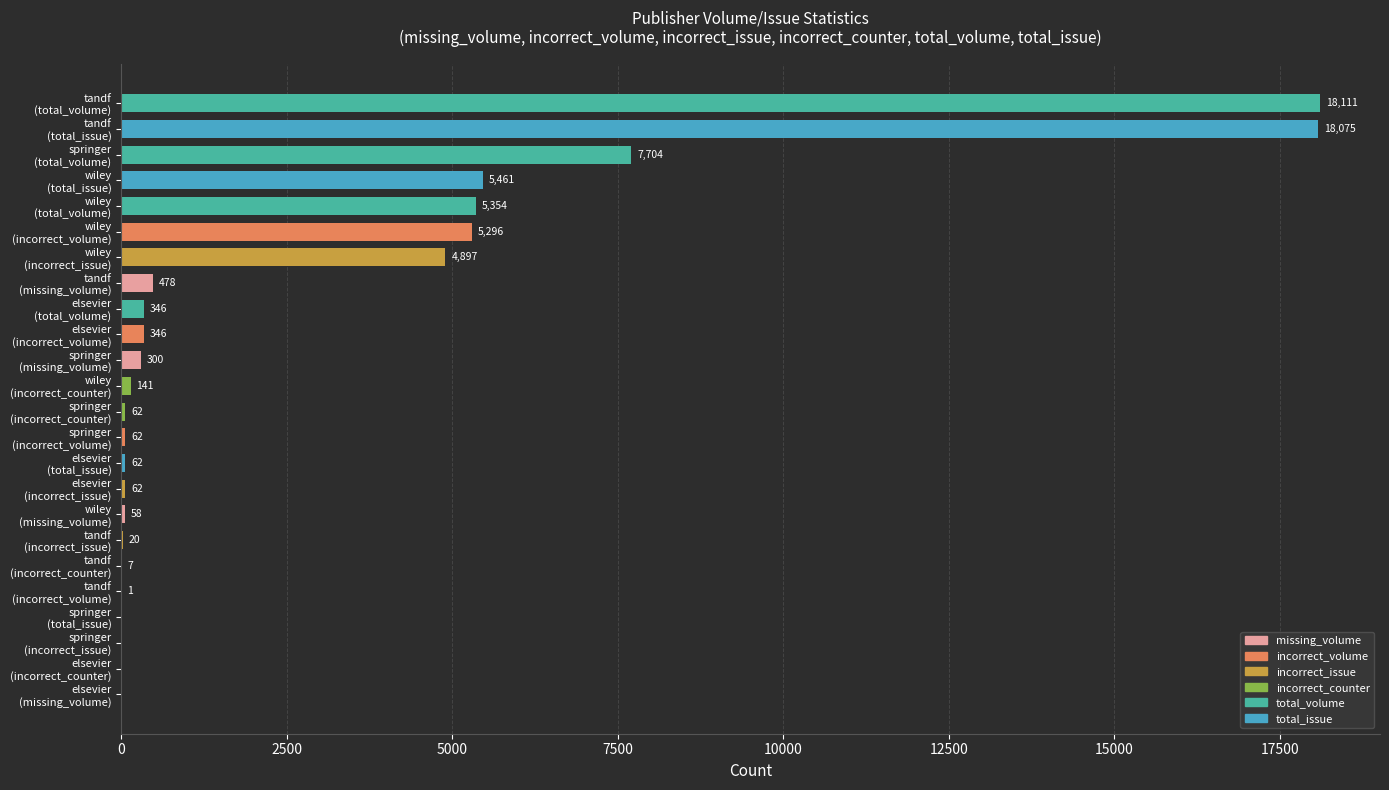

What is the greatest value displayed?

18111